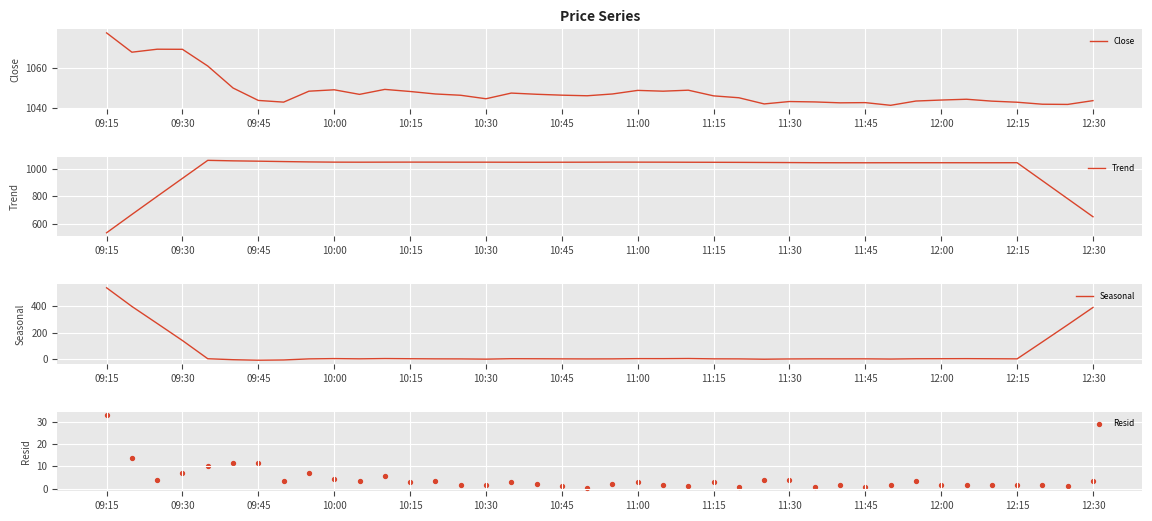

What are all the series names shown in the legend?

Close, Trend, Seasonal, Resid